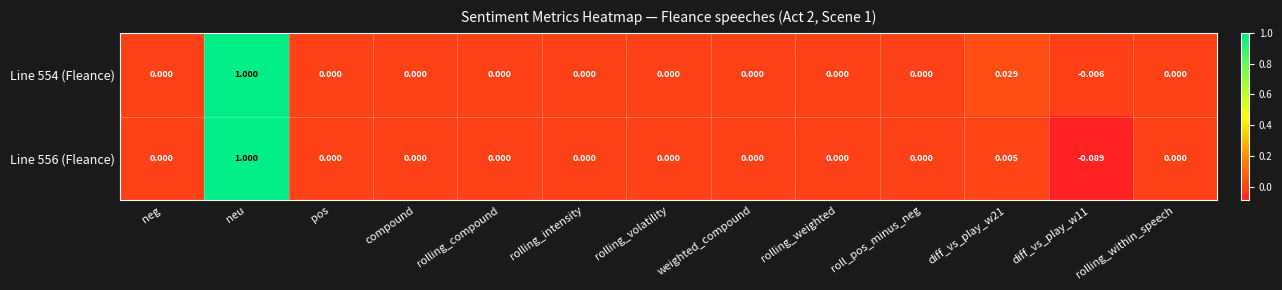

At which label does Line 556 (Fleance) reach its peak?

neu